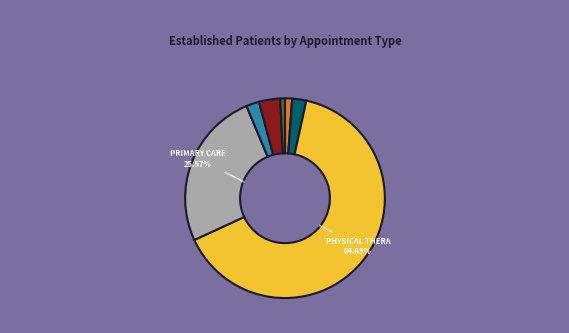

What is the largest slice in the pie chart?

PHYSICAL THERAPY